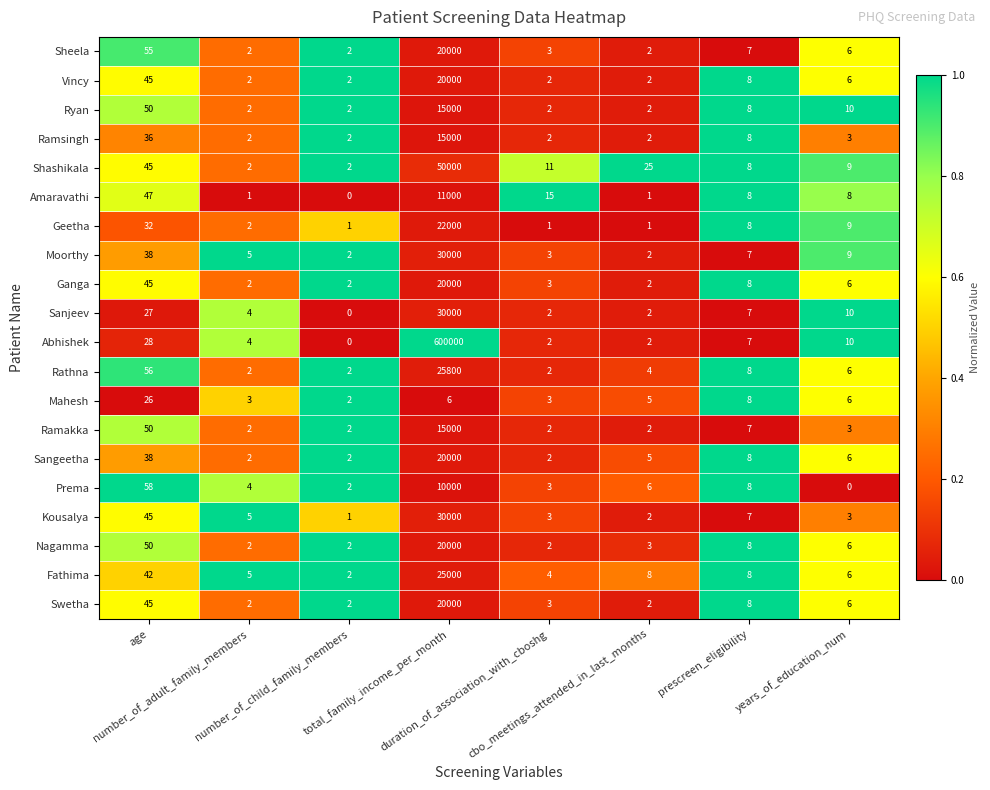

Which series has the largest total across all categories?

Abhishek